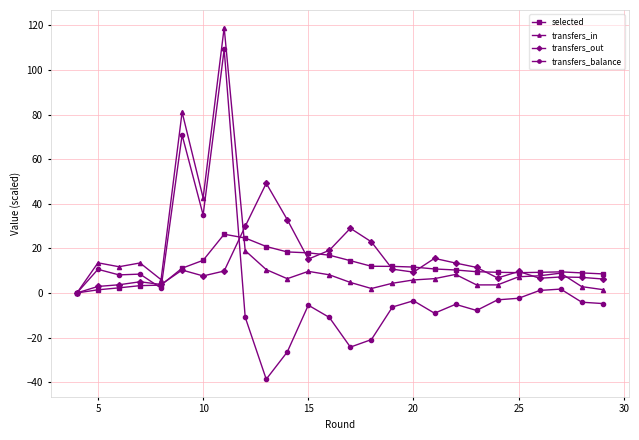

Which series ends up on top after the final intersection of transfers_in and selected?

selected